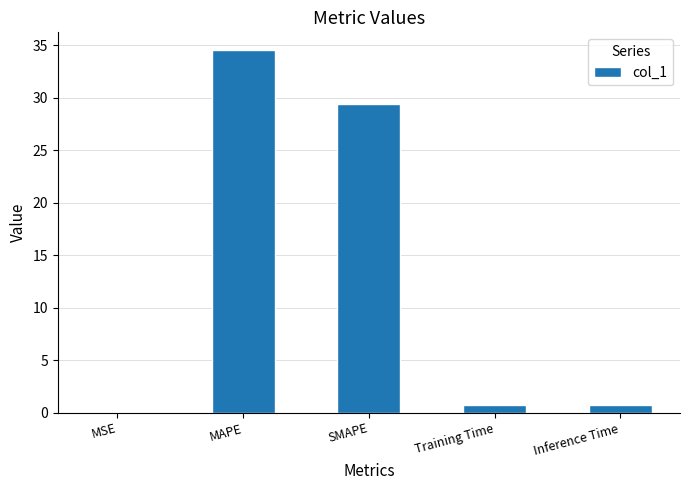

At which category does the chart reach its peak across all series?

MAPE